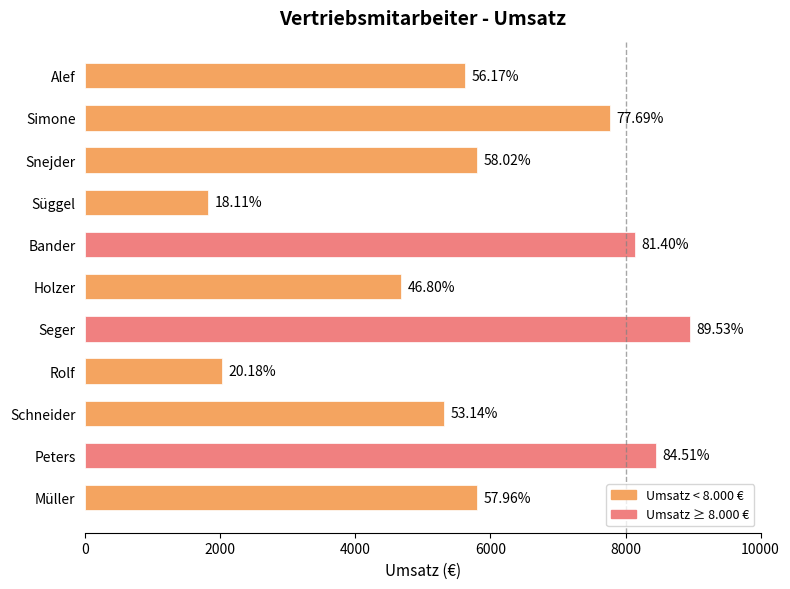

How many bars are there in total?

11